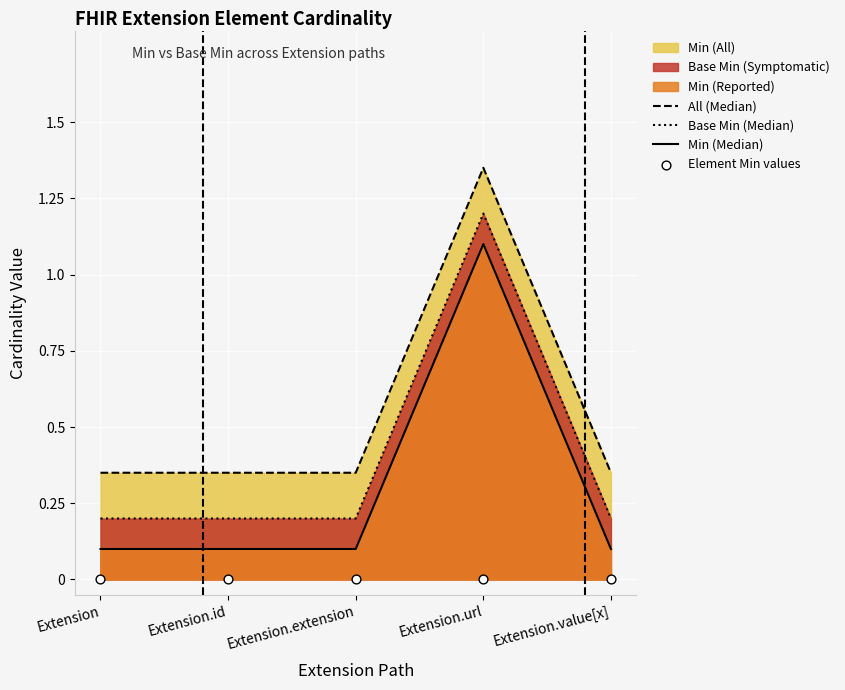

Which series contains the lowest Y value?

Element Min values